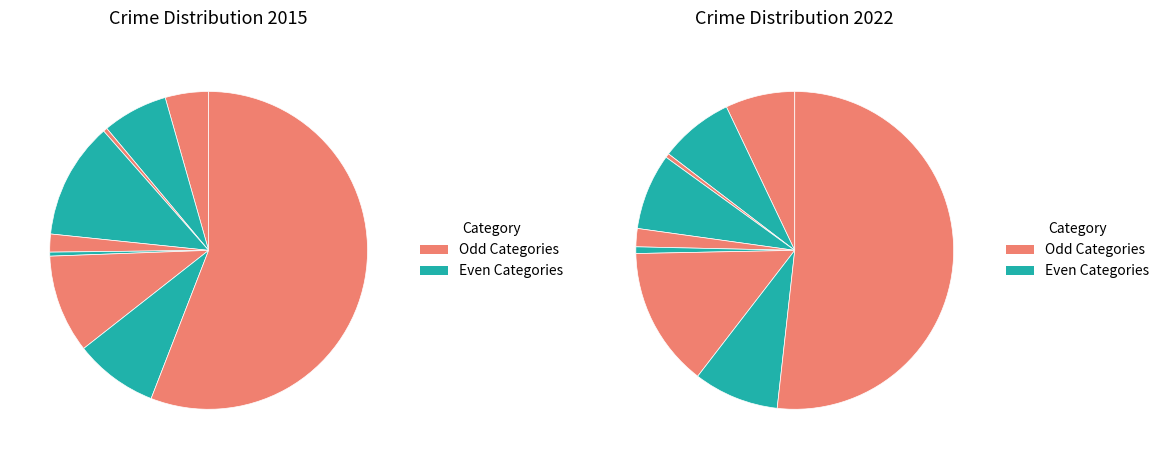

What portion of the pie excludes values_2015?

95.6%